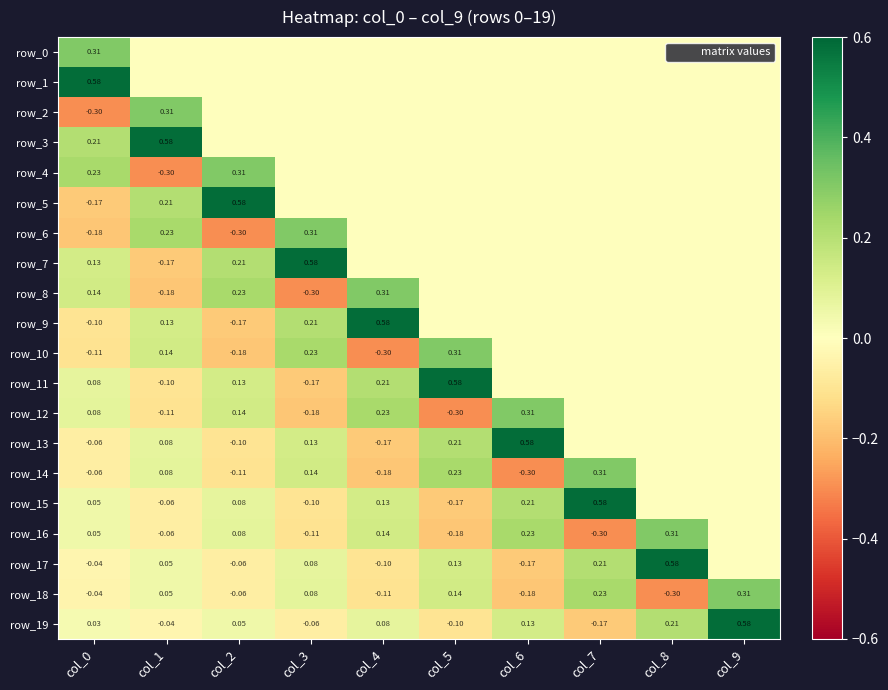

Which label corresponds to the largest value in the chart?

col_0